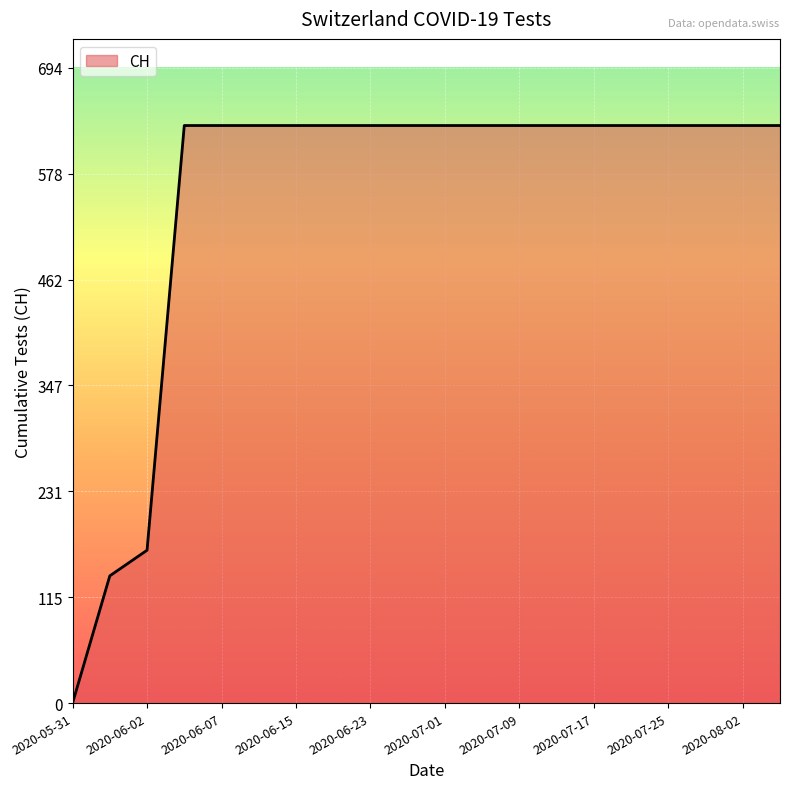

Reading left to right, transcribe all the data shown in this chart.

0	139	167	631	631	631	631	631	631	631	631	631	631	631	631	631	631	631	631	631